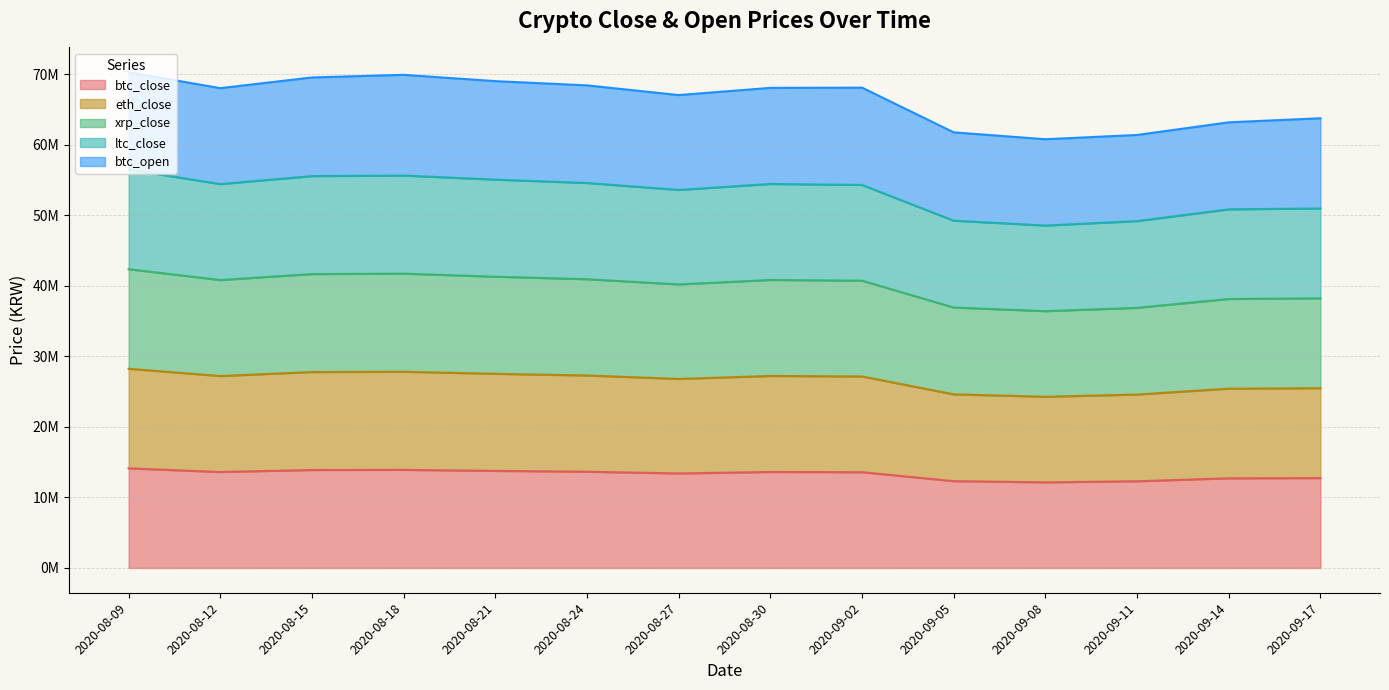

What position from the right is 2020-08-09?

14